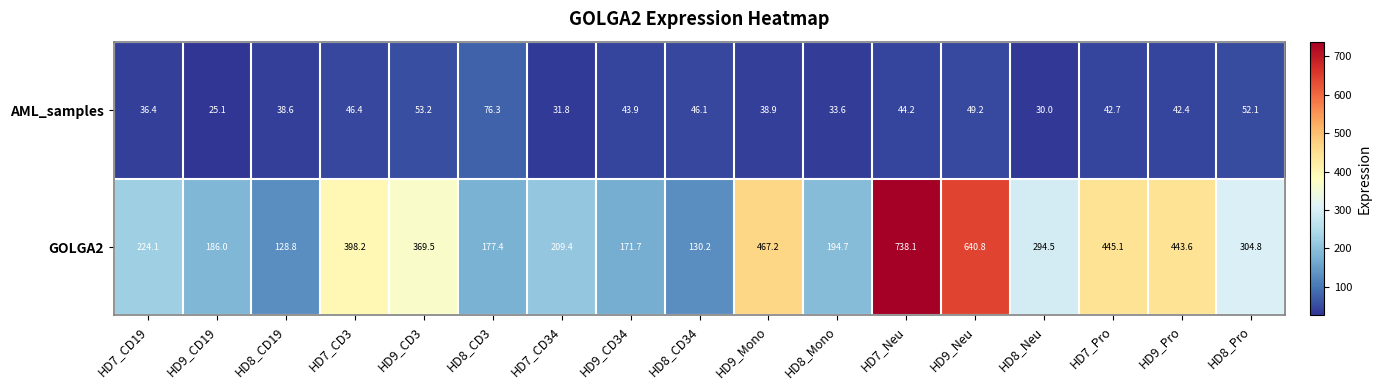

What is the maximum value for GOLGA2?

738.1